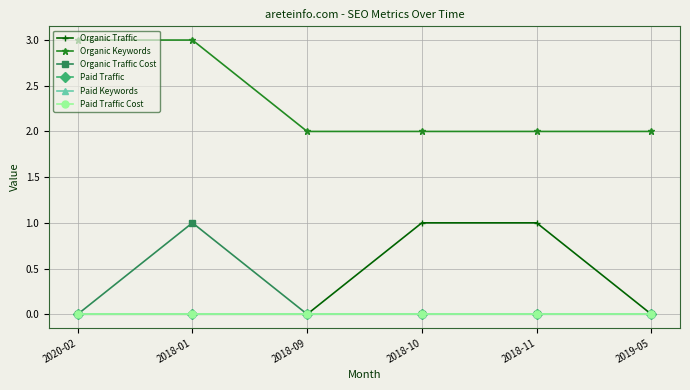

True or false: Paid Traffic and Paid Traffic Cost cross at least once.

False